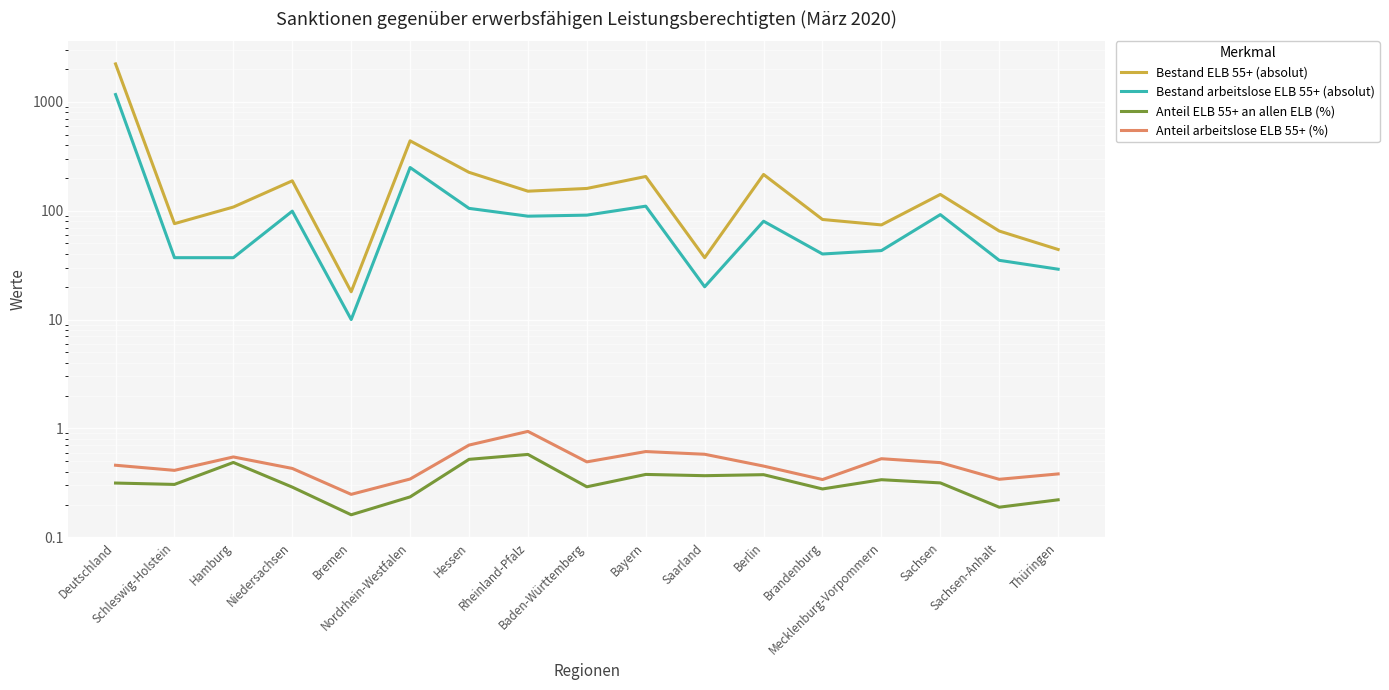

Reading left to right, list all the values displayed in this chart.

Bestand ELB 55+ (absolut): Deutschland=2229.0	Schleswig-Holstein=76.0	Hamburg=108.0	Niedersachsen=188.0	Bremen=18.0	Nordrhein-Westfalen=438.0	Hessen=225.0	Rheinland-Pfalz=151.0	Baden-Württemberg=160.0	Bayern=206.0	Saarland=37.0	Berlin=215.0	Brandenburg=83.0	Mecklenburg-Vorpommern=74.0	Sachsen=141.0	Sachsen-Anhalt=65.0	Thüringen=44.0
Bestand arbeitslose ELB 55+ (absolut): Deutschland=1166.0	Schleswig-Holstein=37.0	Hamburg=37.0	Niedersachsen=99.0	Bremen=10.0	Nordrhein-Westfalen=249.0	Hessen=105.0	Rheinland-Pfalz=89.0	Baden-Württemberg=91.0	Bayern=110.0	Saarland=20.0	Berlin=80.0	Brandenburg=40.0	Mecklenburg-Vorpommern=43.0	Sachsen=92.0	Sachsen-Anhalt=35.0	Thüringen=29.0
Anteil ELB 55+ an allen ELB (%): Deutschland=0.3	Schleswig-Holstein=0.3	Hamburg=0.5	Niedersachsen=0.3	Bremen=0.2	Nordrhein-Westfalen=0.2	Hessen=0.5	Rheinland-Pfalz=0.6	Baden-Württemberg=0.3	Bayern=0.4	Saarland=0.4	Berlin=0.4	Brandenburg=0.3	Mecklenburg-Vorpommern=0.3	Sachsen=0.3	Sachsen-Anhalt=0.2	Thüringen=0.2
Anteil arbeitslose ELB 55+ (%): Deutschland=0.5	Schleswig-Holstein=0.4	Hamburg=0.5	Niedersachsen=0.4	Bremen=0.2	Nordrhein-Westfalen=0.3	Hessen=0.7	Rheinland-Pfalz=0.9	Baden-Württemberg=0.5	Bayern=0.6	Saarland=0.6	Berlin=0.5	Brandenburg=0.3	Mecklenburg-Vorpommern=0.5	Sachsen=0.5	Sachsen-Anhalt=0.3	Thüringen=0.4